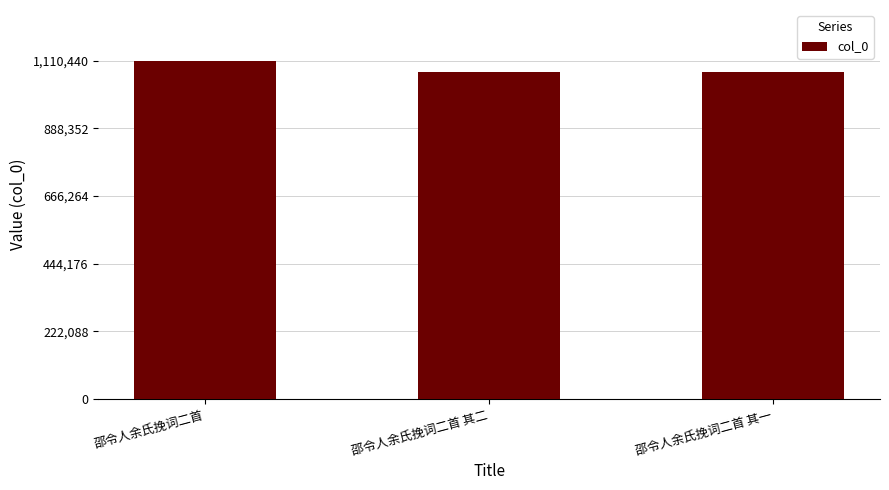

Read the value at 邵令人余氏挽词二首 其二, to the nearest 50.

1073950